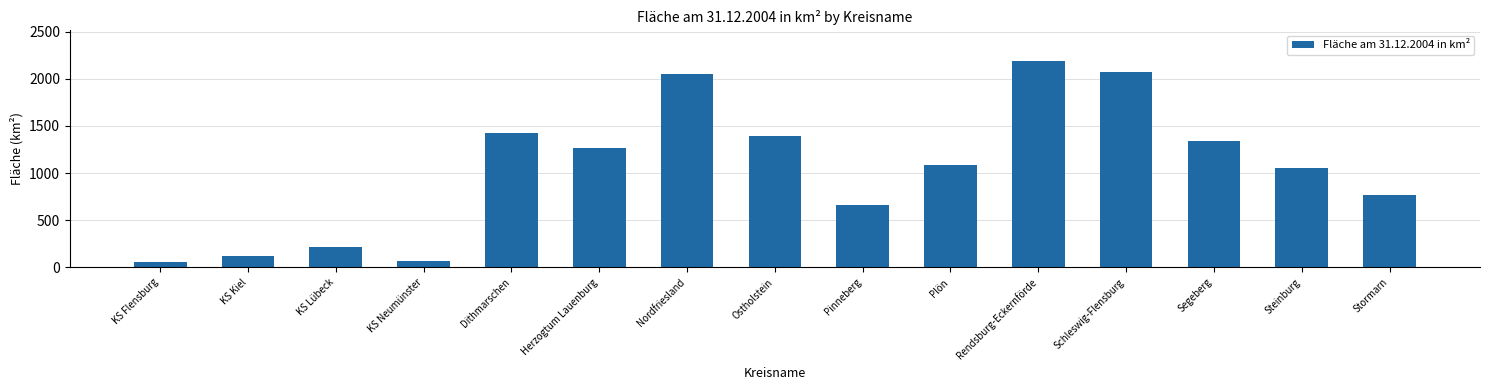

Is it true that the value at KS Lübeck is 327.5?

False